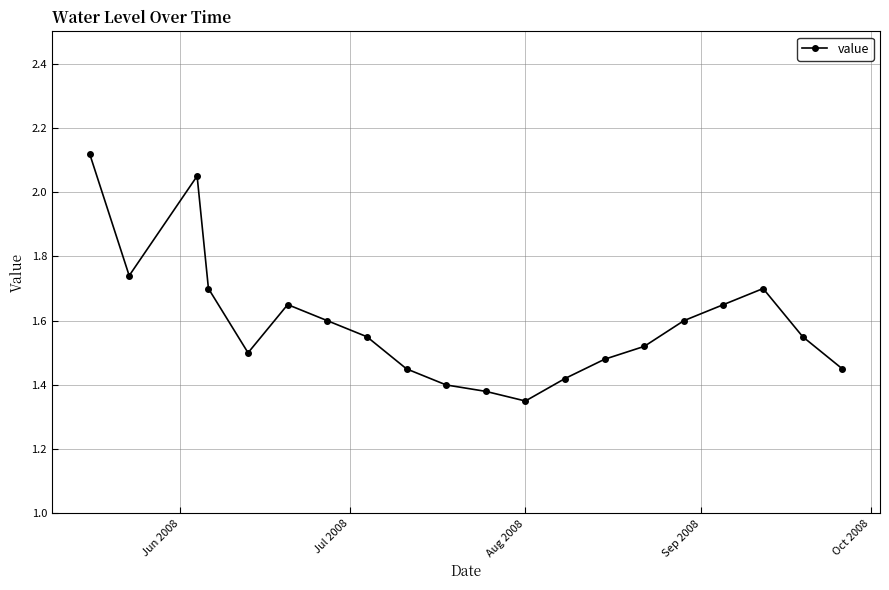

What is the difference between the second highest and second lowest values?

0.7